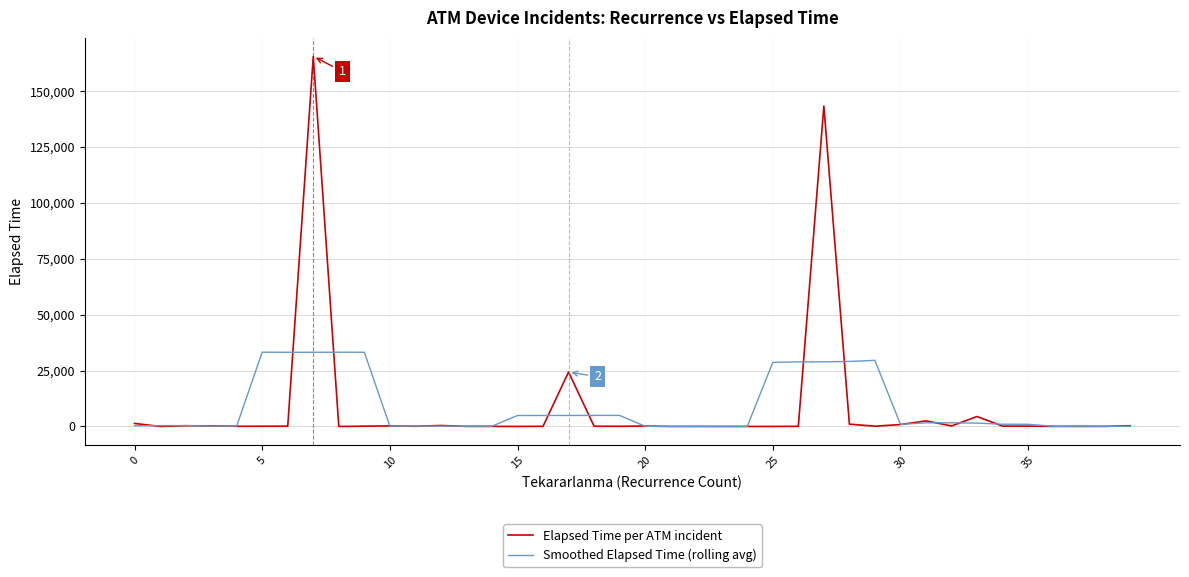

What are all the series names shown in the legend?

Elapsed Time per ATM incident, Smoothed Elapsed Time (rolling avg)